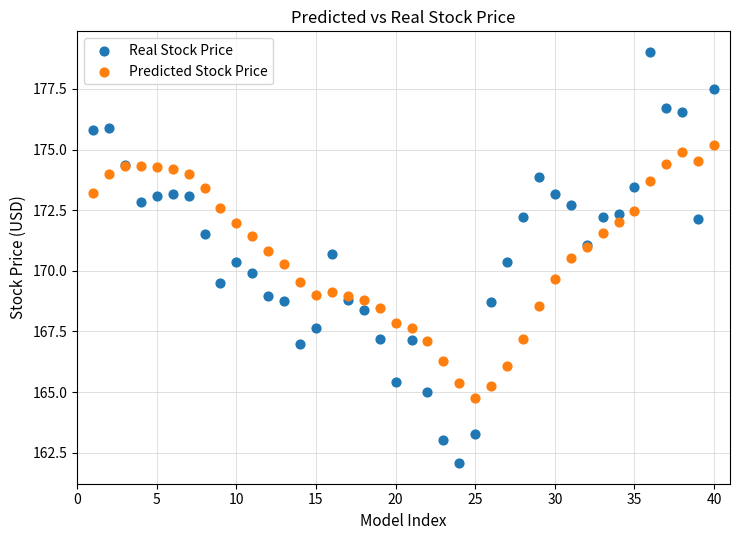

Which series reaches the minimum Y coordinate?

Real Stock Price